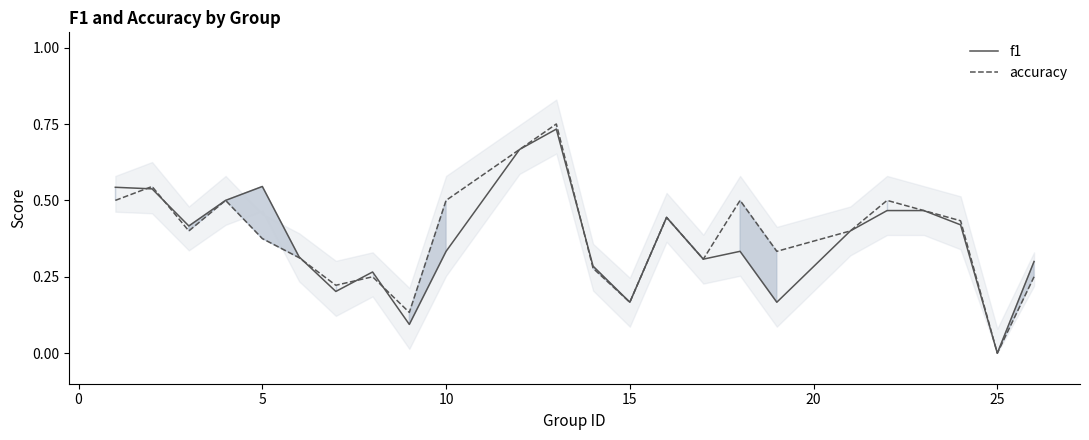

Is the value of accuracy at 15 greater than the value of f1 at 25?

Yes